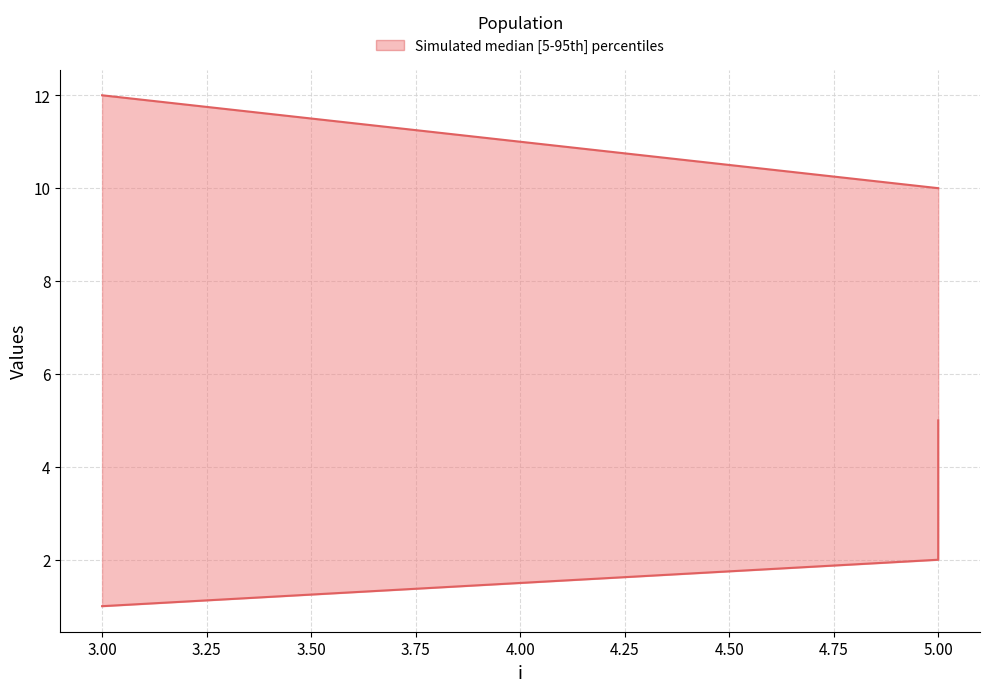

Reading left to right, what are all the values shown in this chart?

s: 1	2	4	5
j: 12	10	10	10